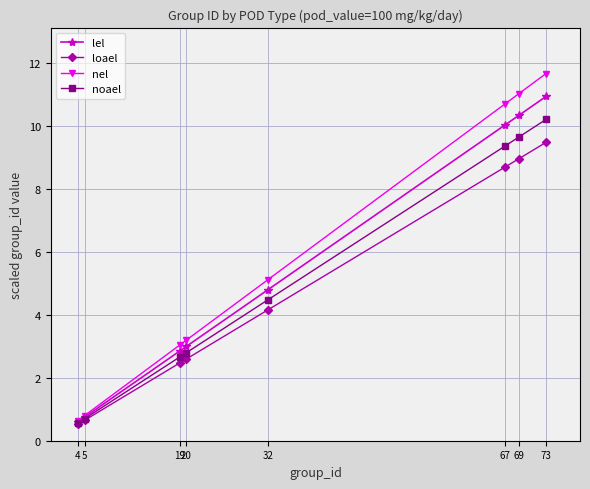

What is the value of the lel point at the 2nd from the left?

0.8